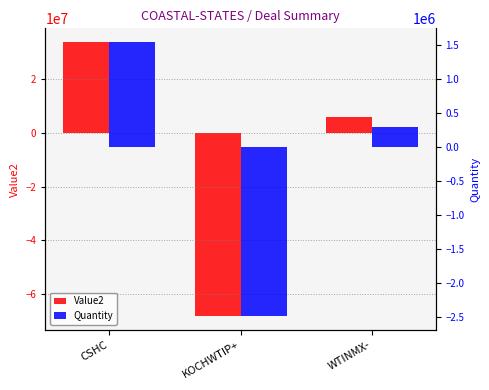

What is the spread (max minus min) of values at KOCHWTIP+?

65918799